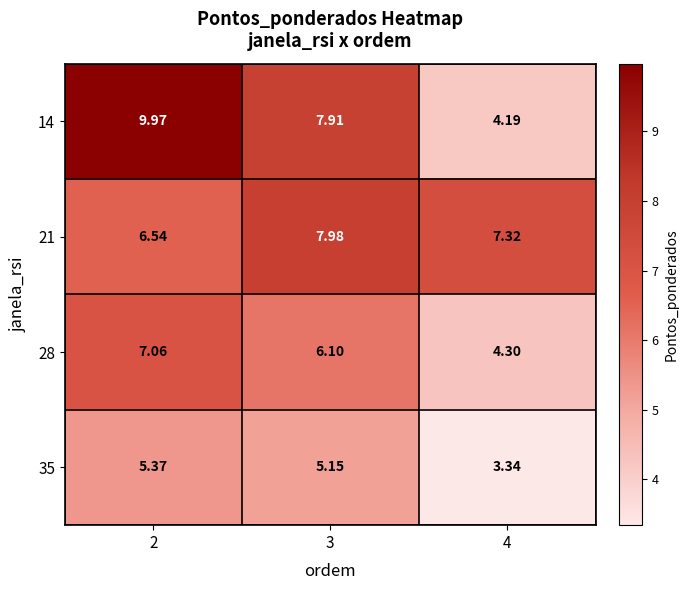

Is the value of 28 at 3 greater than the value of 35 at 4?

Yes